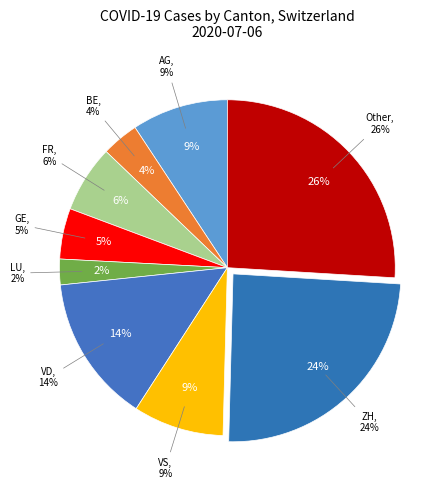

Is it true that LU is 2% of the pie?

True